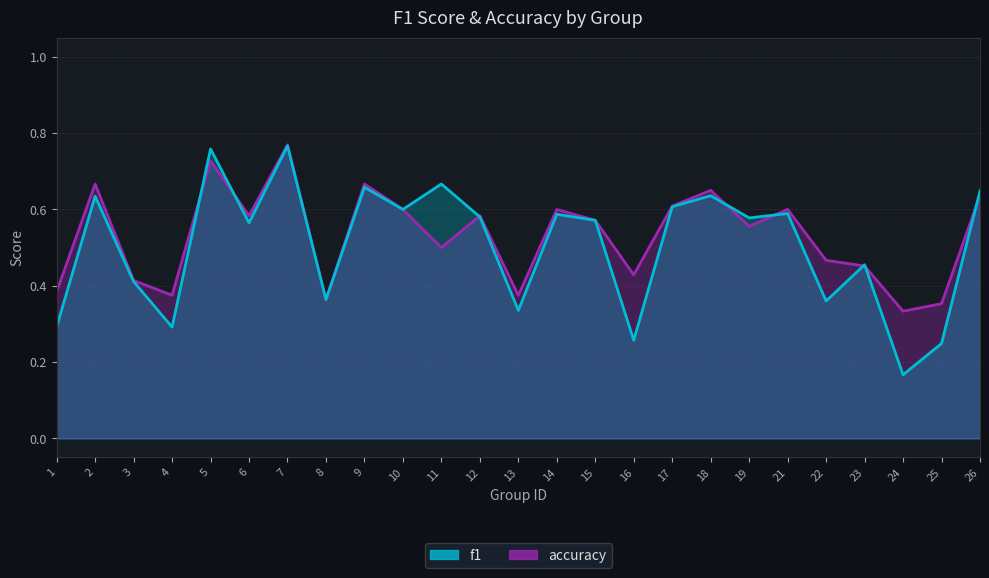

Count the number of data series in this chart.

2